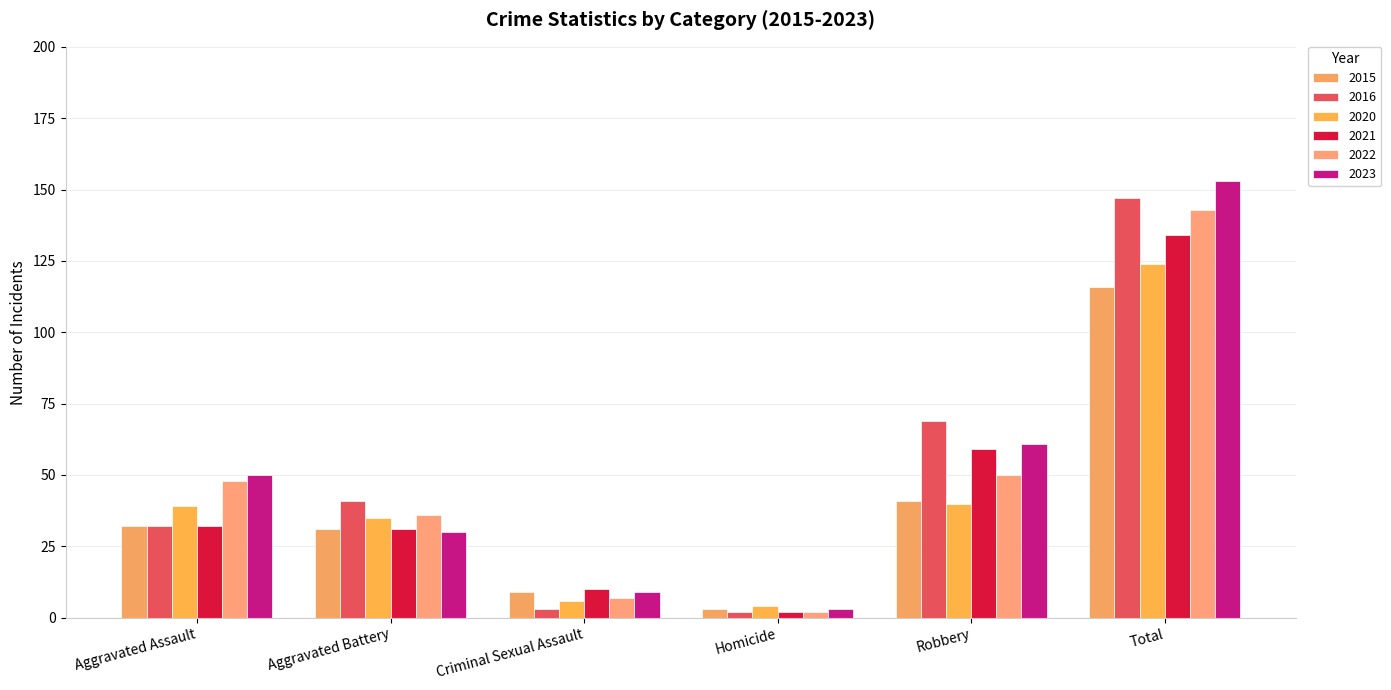

Is it true that 2016 equals 2 at Homicide?

True